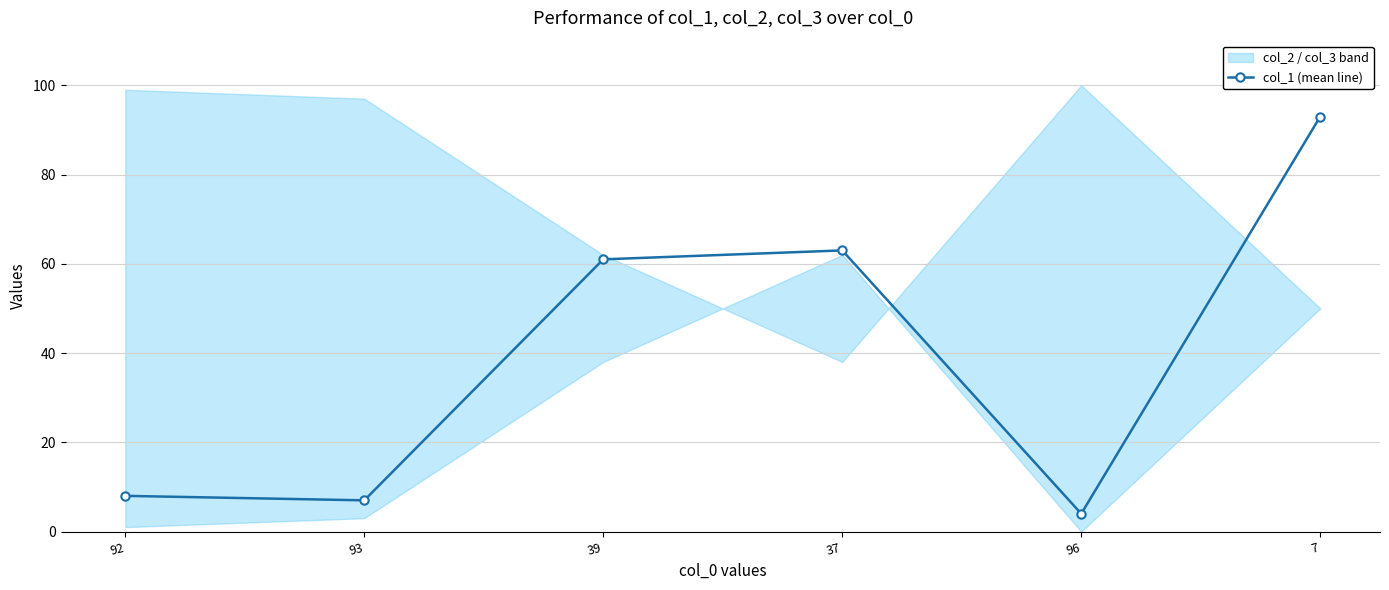

Does the chart have visible grid lines?

Yes